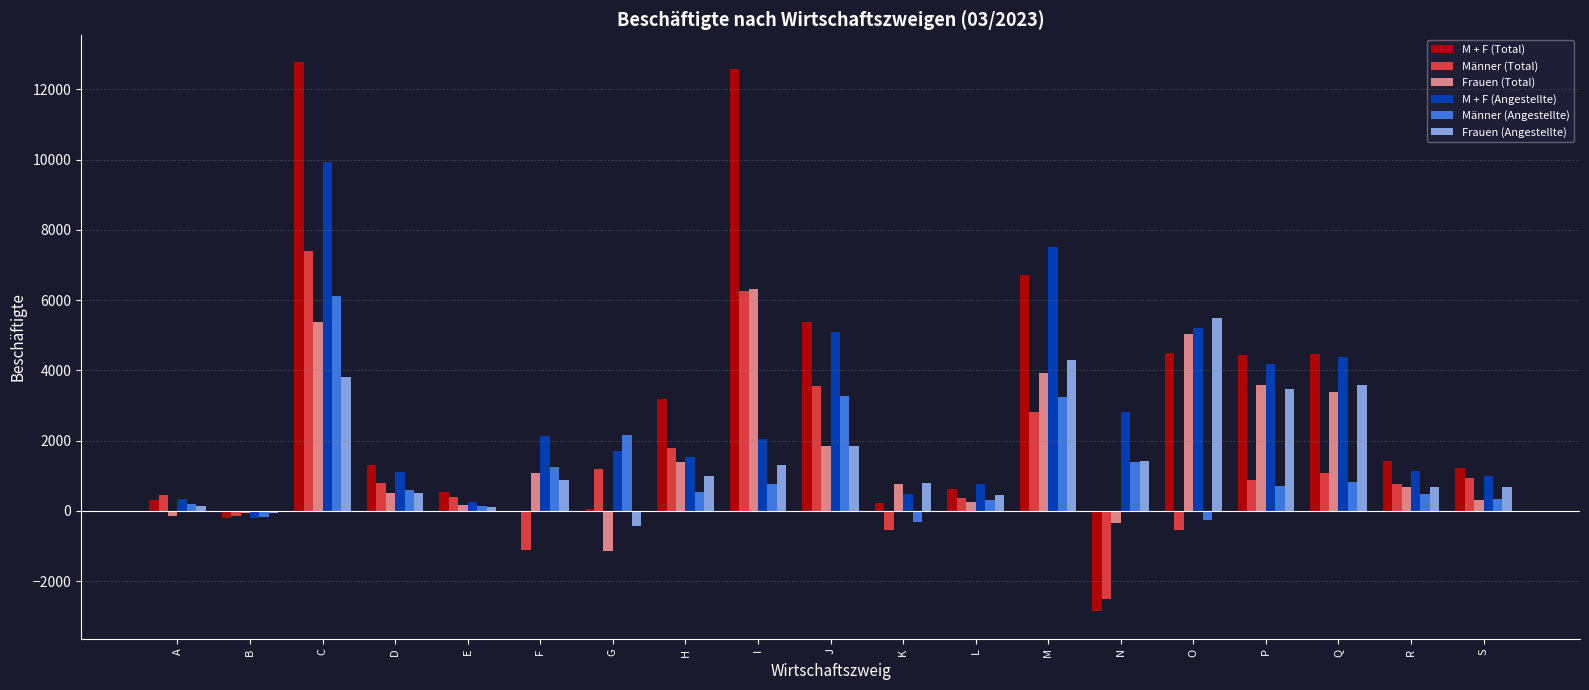

The value of Frauen (Angestellte) at S is 667. True or false?

True